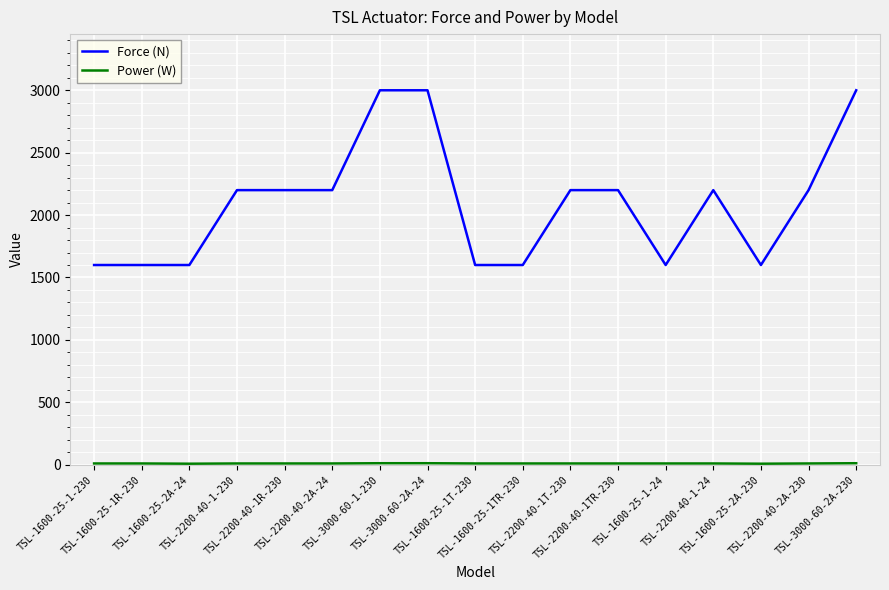

Which series has the largest total across all categories?

Force (N)